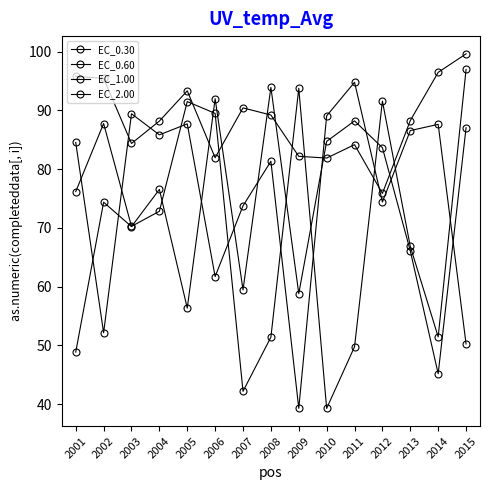

In EC_0.30, how many points are higher than both neighbors (excluding endpoints)?

4